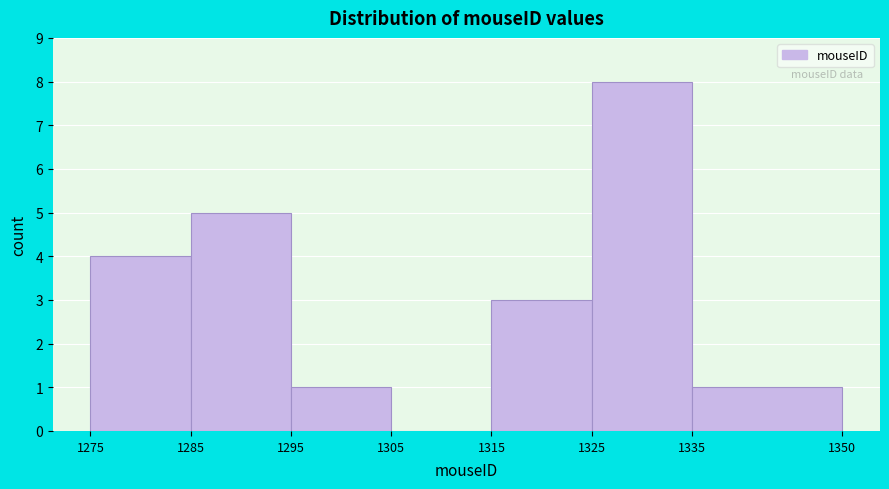

Reading left to right, transcribe this chart: for each bar, give the range it covers on the x-axis and its height. The values are not printed on the chart, so give them approximately, as read against the axis.

1275 to 1285: 4
1285 to 1295: 5
1295 to 1305: 1
1305 to 1315: 0
1315 to 1325: 3
1325 to 1335: 8
1335 to 1350: 1